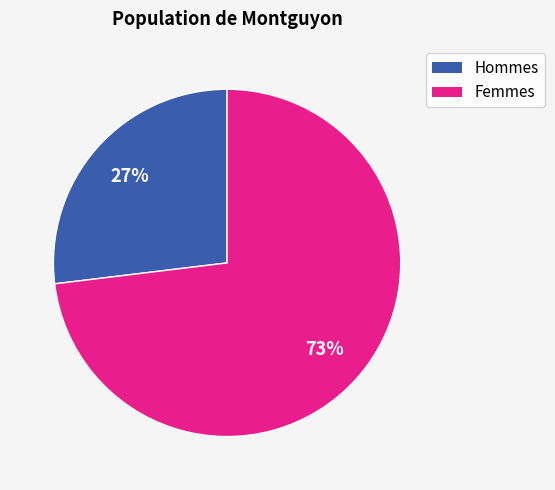

To the nearest percent, what is the average slice percentage?

50%